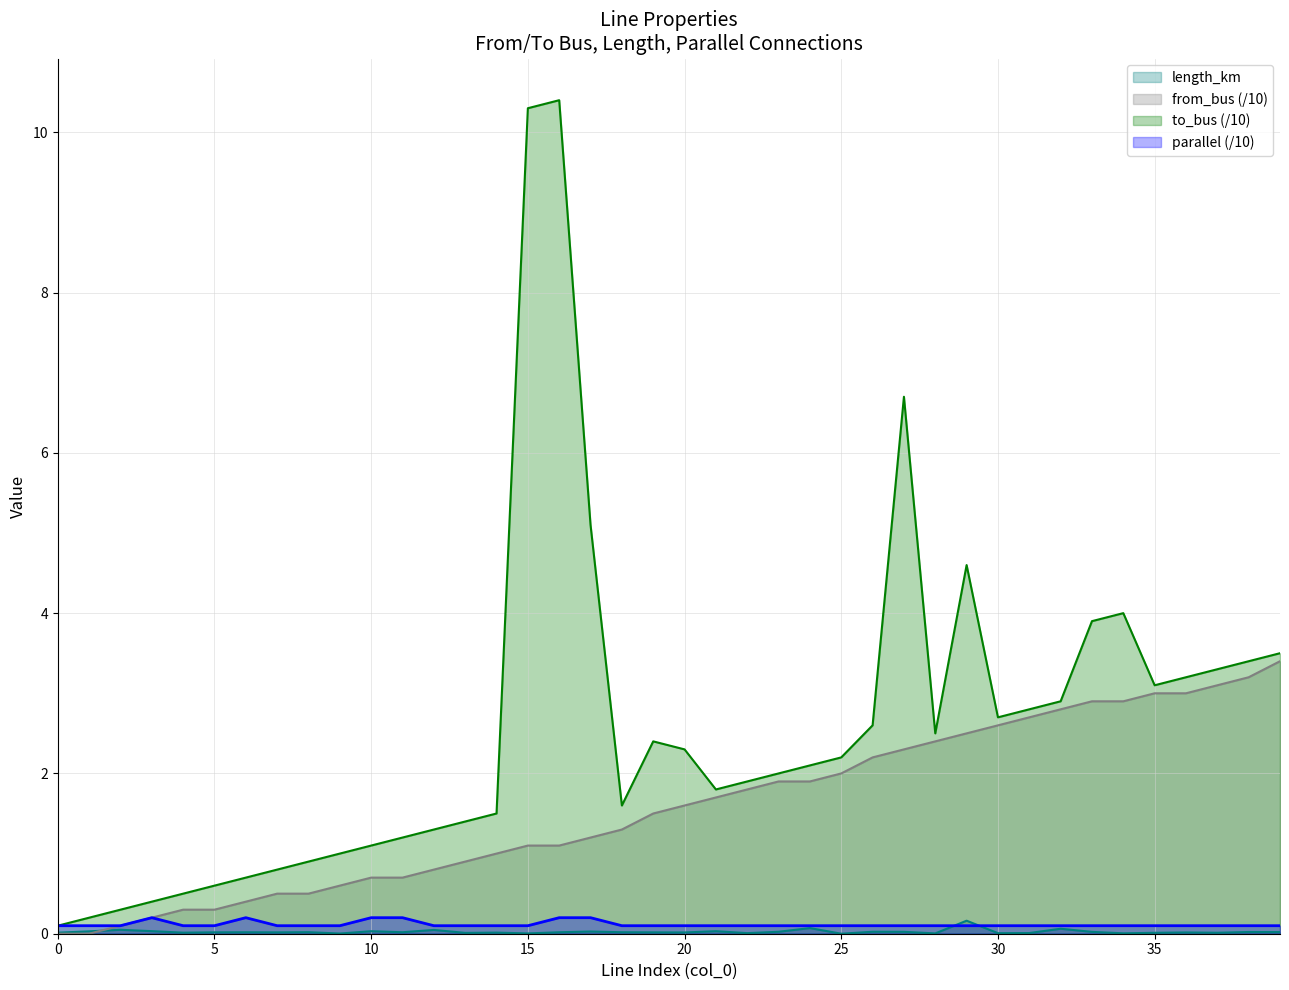

Where is the first local maximum for to_bus?

16